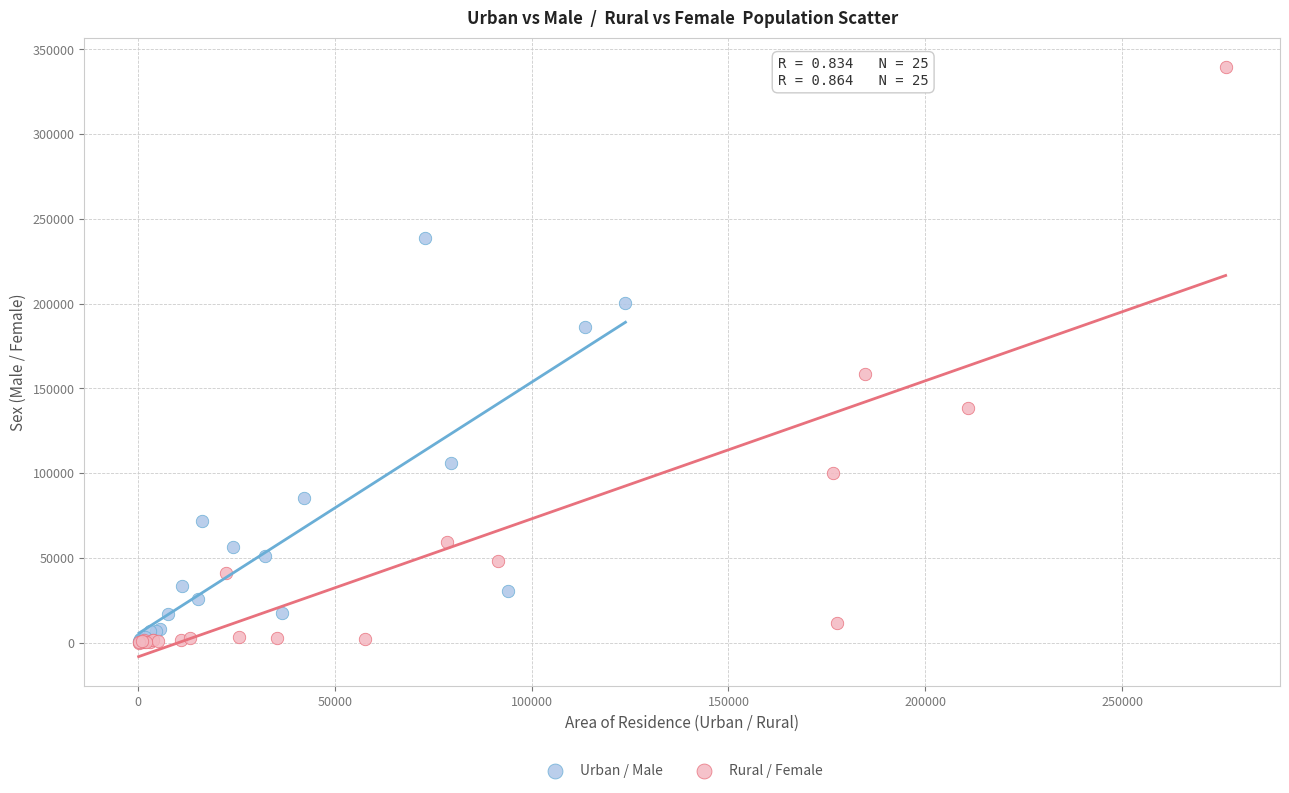

Which series reaches the maximum Y coordinate?

Rural / Female